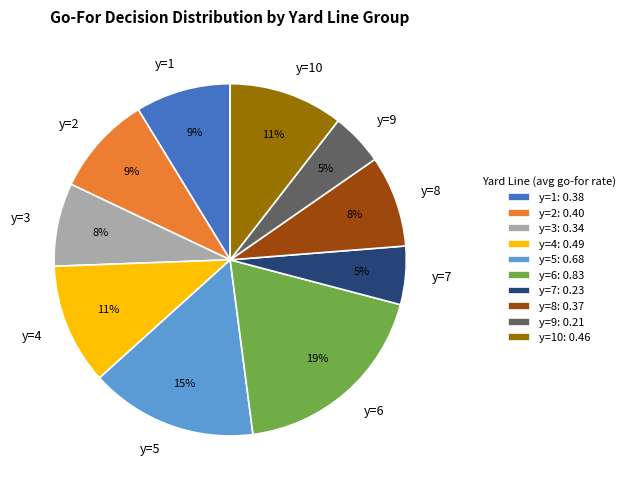

How many slices are in this pie chart?

10